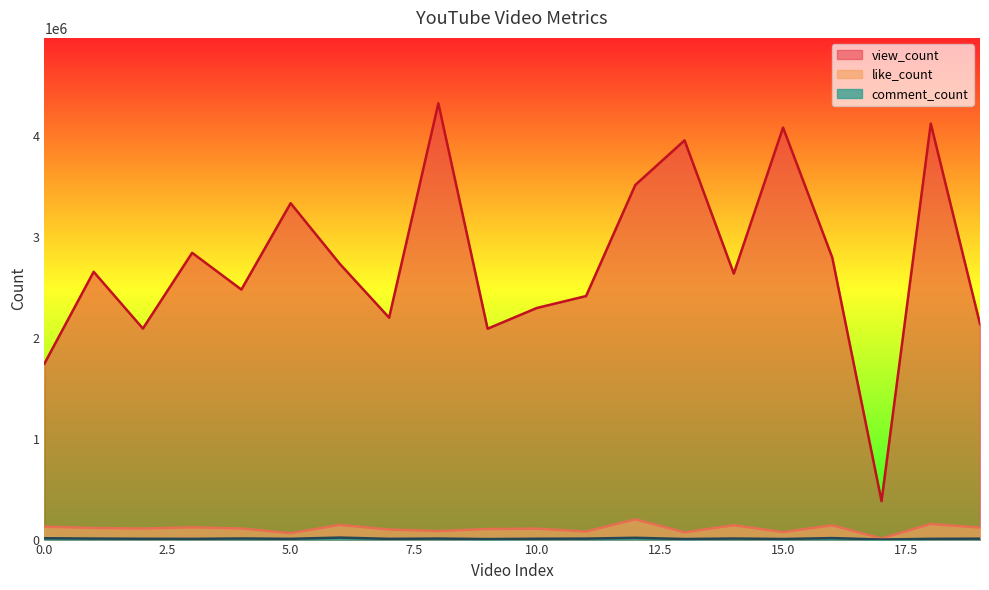

The value of view_count at 6 is 4802352. True or false?

False